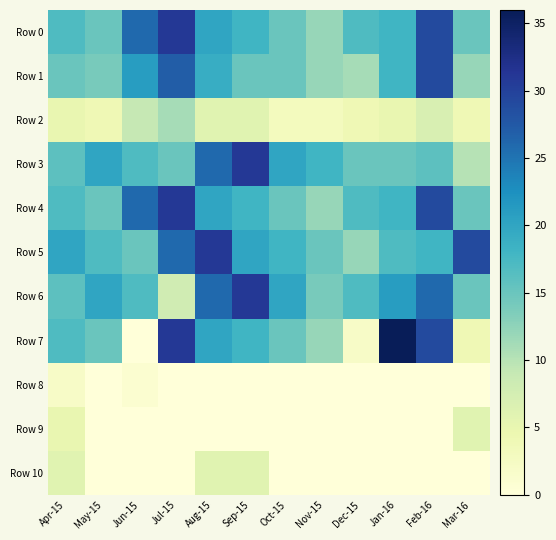

Which has a higher value, Apr-15 or May-15?

Apr-15